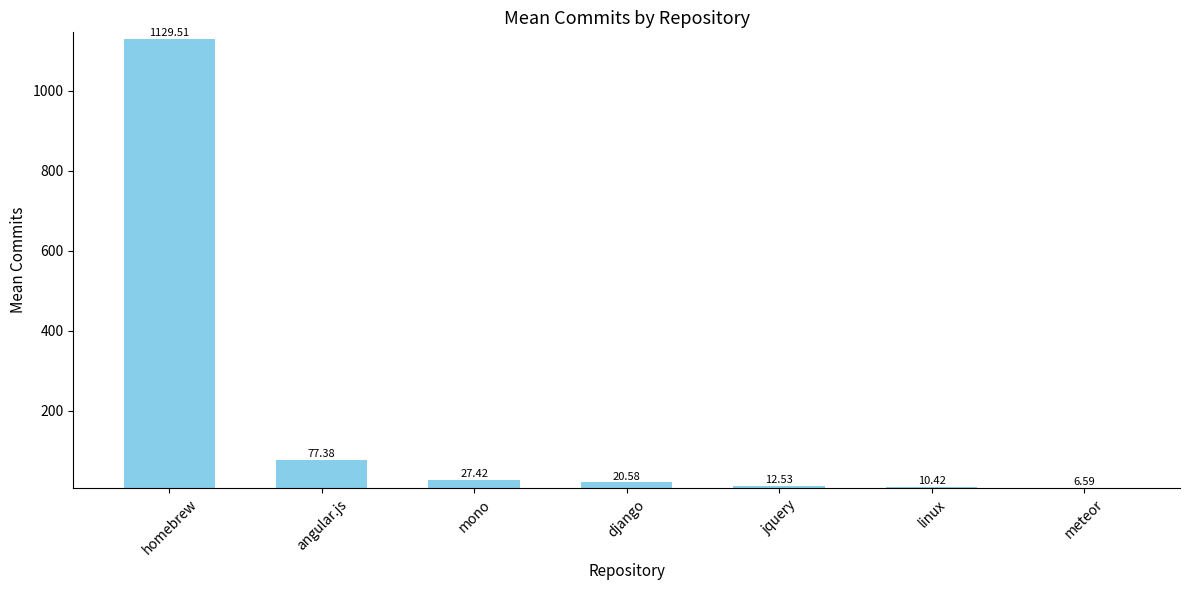

Which category has the lowest value across all series?

meteor